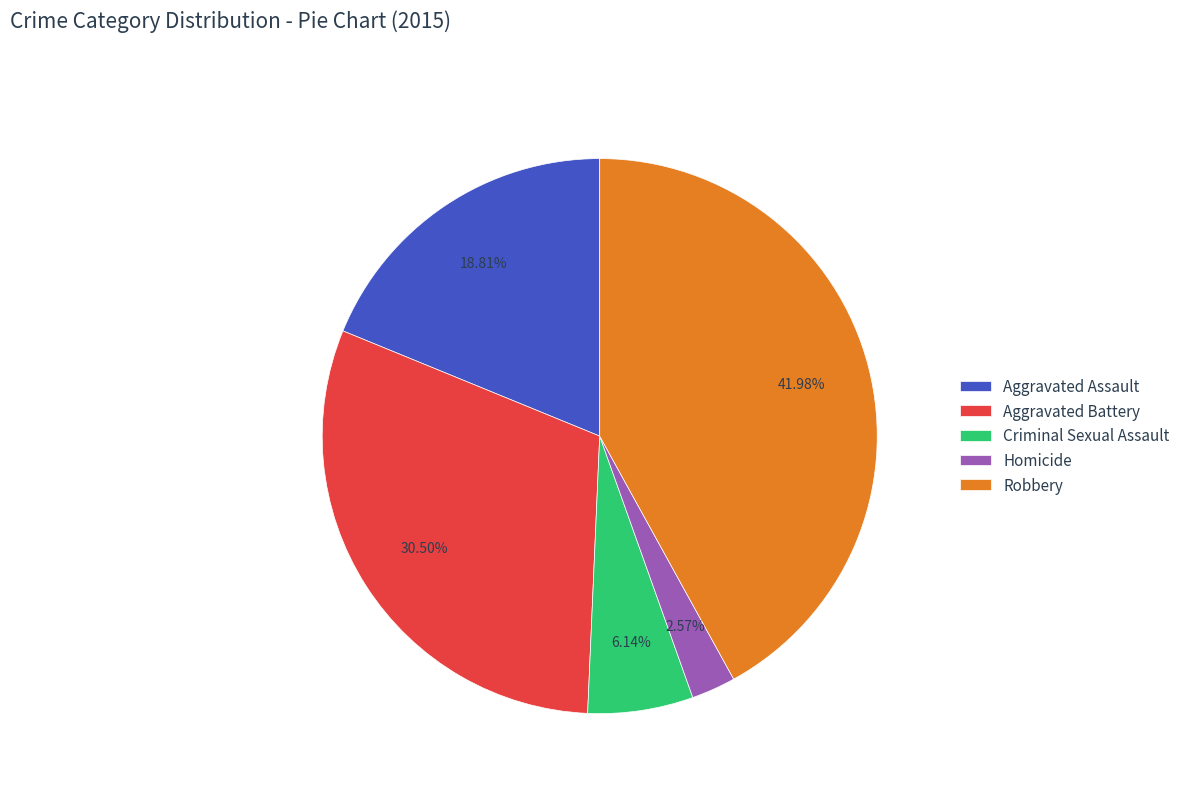

To the nearest percent, what is the difference between the largest and smallest slice percentages?

39%